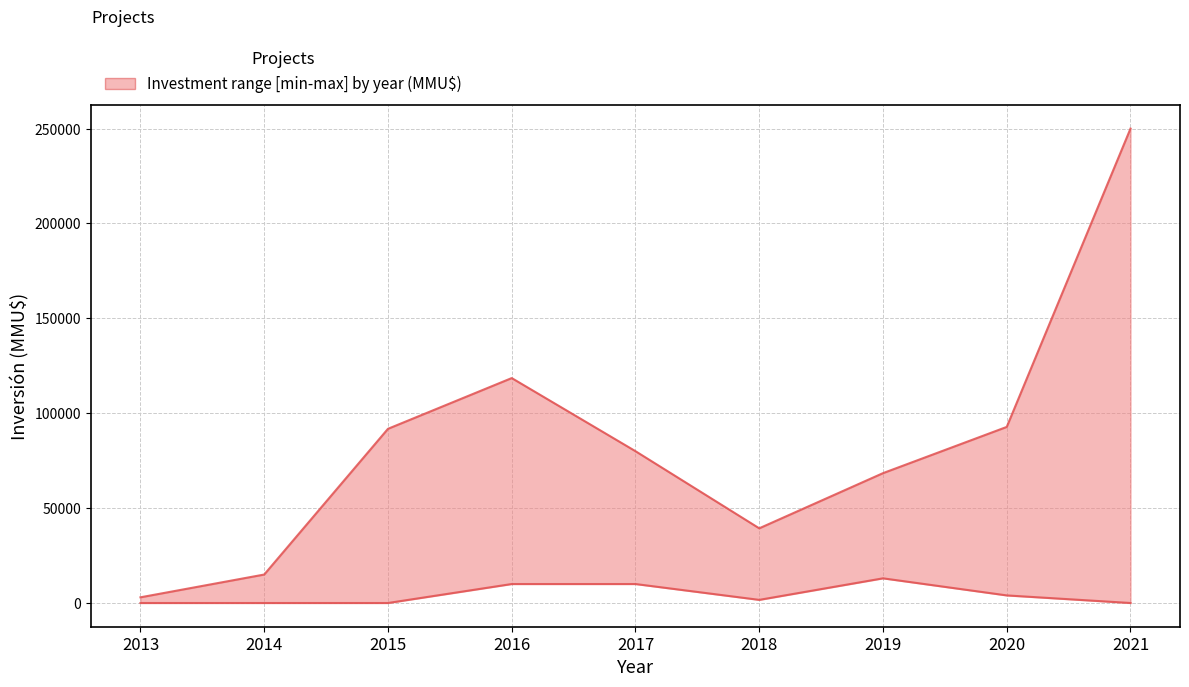

What is the sum of the upper values at 2015 and 2014?

106789